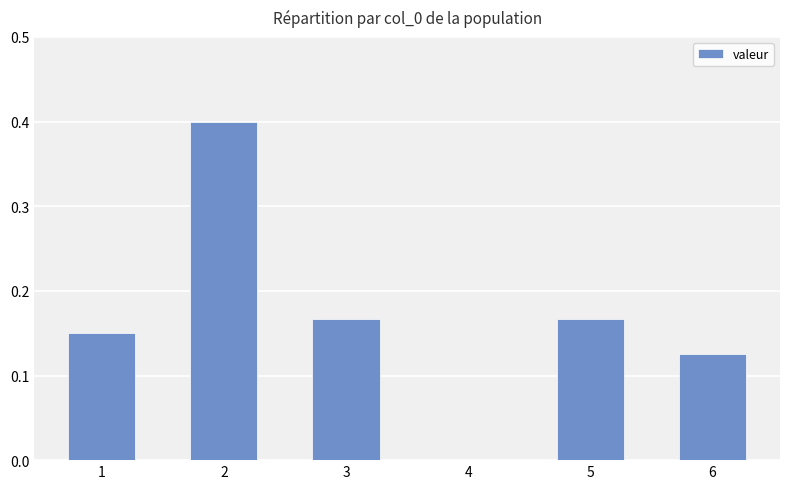

Between 5 and 1, which is larger?

5